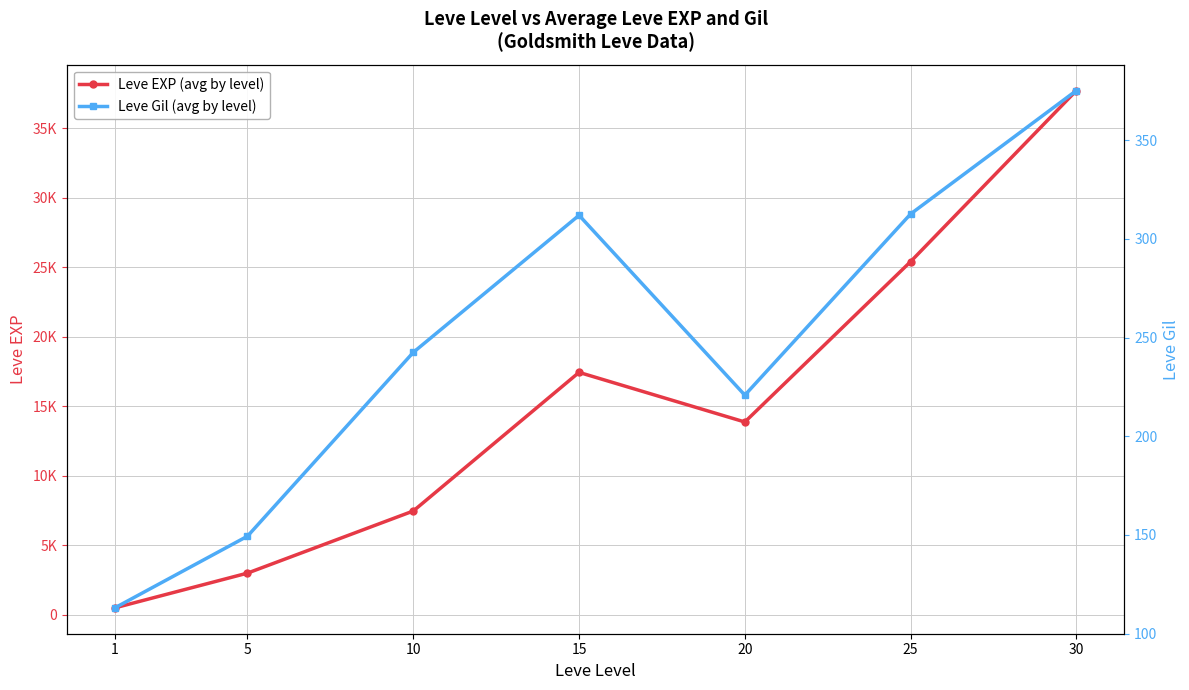

The Leve EXP (avg by level) series shows 4013.8 at 10. True or false?

False